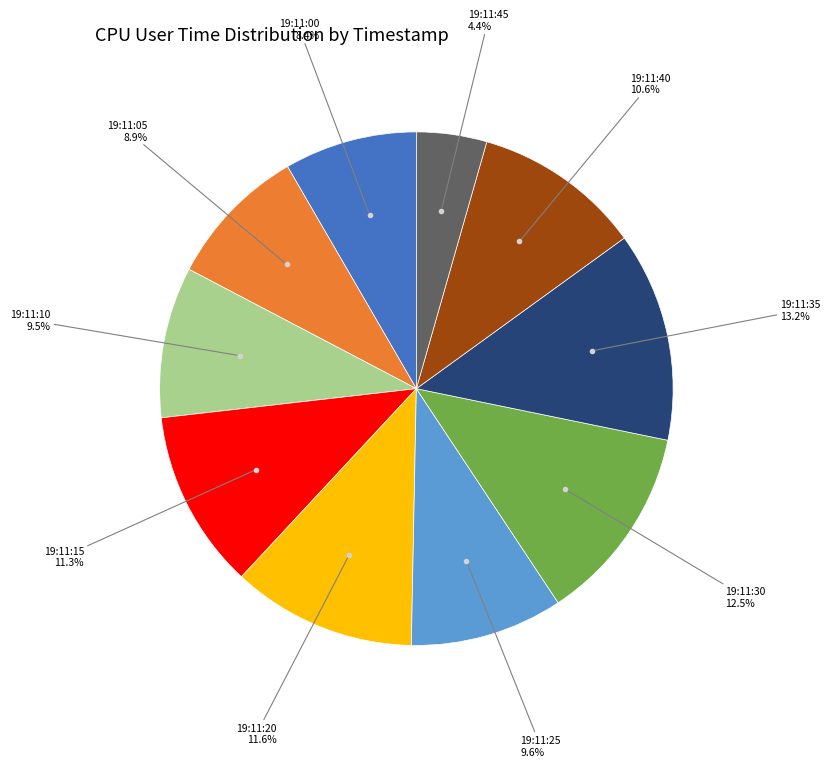

Does any single category account for the majority?

No